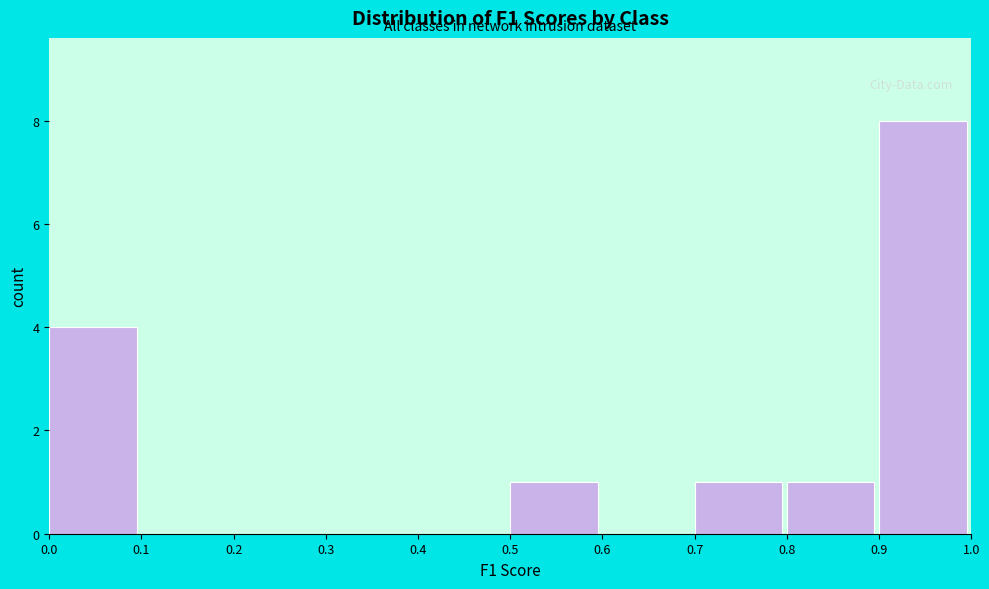

Reading left to right, transcribe this chart: for each bar, give the range it covers on the x-axis and its height. The values are not printed on the chart, so give them approximately, as read against the axis.

0.0 to 0.1: 4
0.1 to 0.2: 0
0.2 to 0.3: 0
0.3 to 0.4: 0
0.4 to 0.5: 0
0.5 to 0.6: 1
0.6 to 0.7: 0
0.7 to 0.8: 1
0.8 to 0.9: 1
0.9 to 1.0: 8